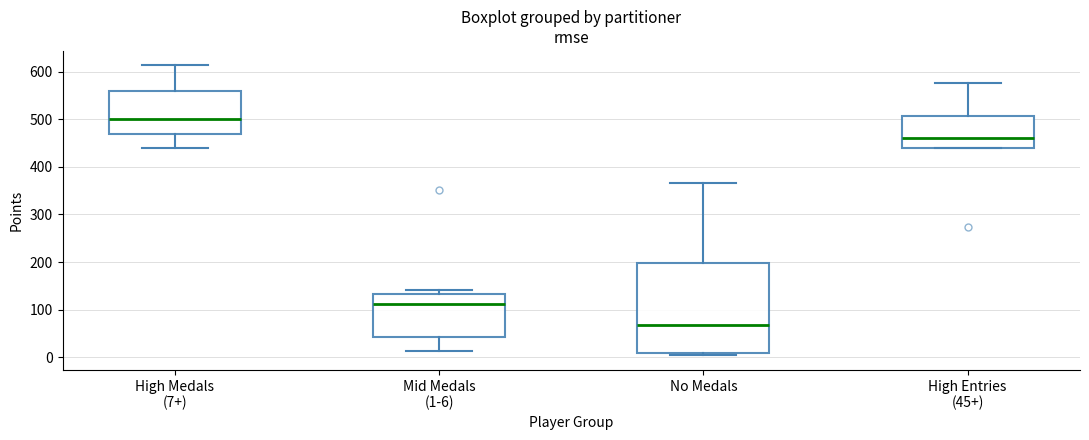

Which box is the tallest, from its lower edge to its upper edge?

No Medals